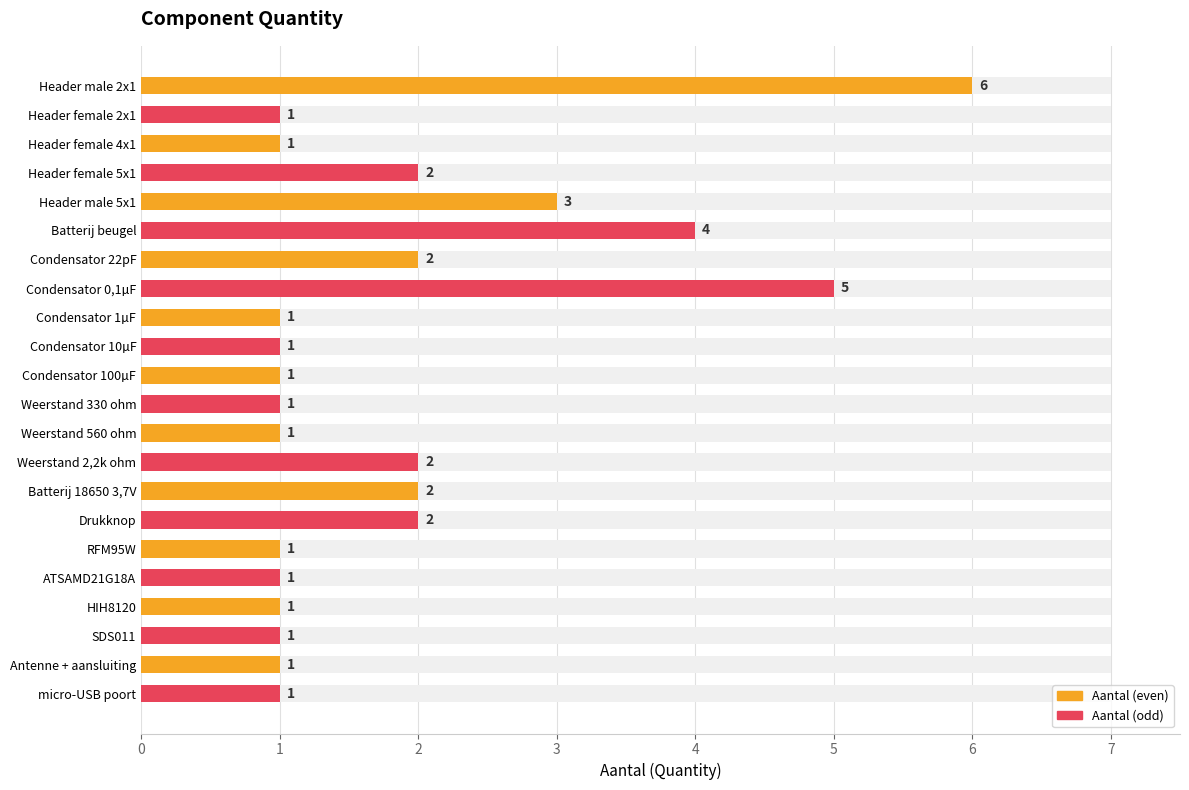

Is it true that the value at Condensator 100µF is 1?

True